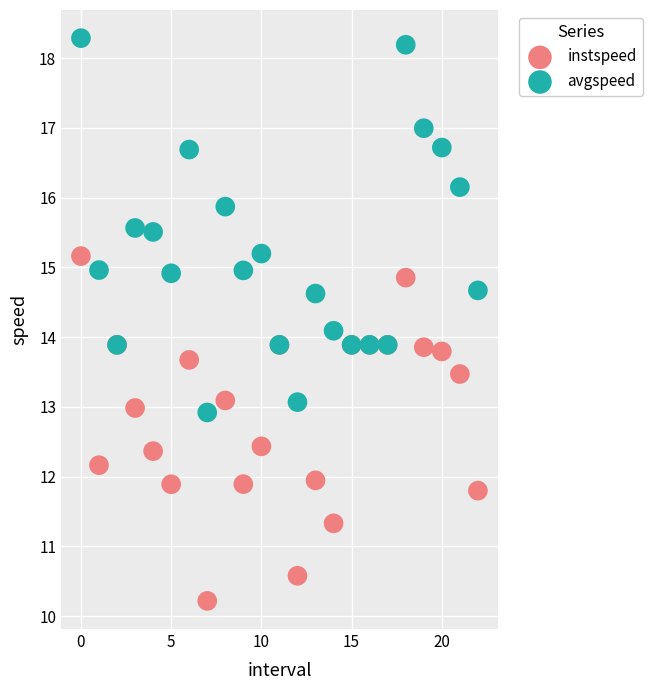

What are all the series names shown in the legend?

instspeed, avgspeed